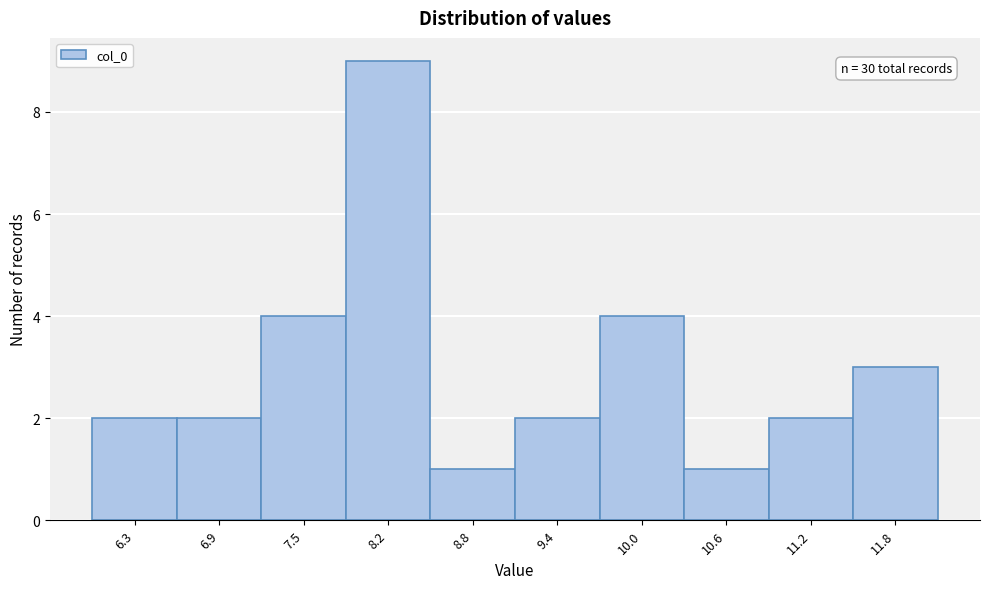

Reading left to right, transcribe all the data shown in this chart.

2	2	4	9	1	2	4	1	2	3